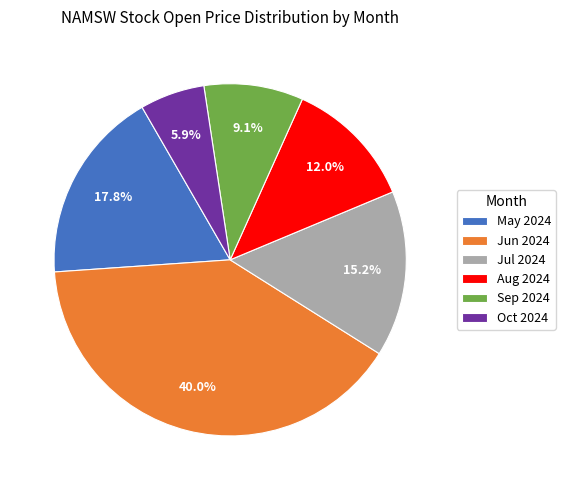

Does Oct 2024 represent more than half of the total?

No